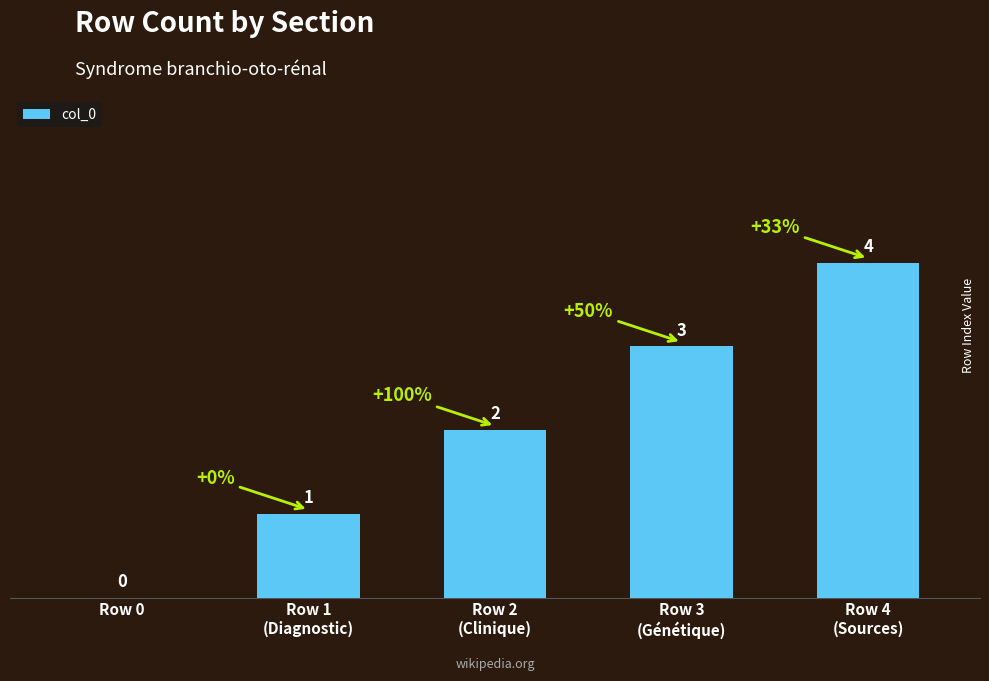

The value at Row 0 is -3. True or false?

False